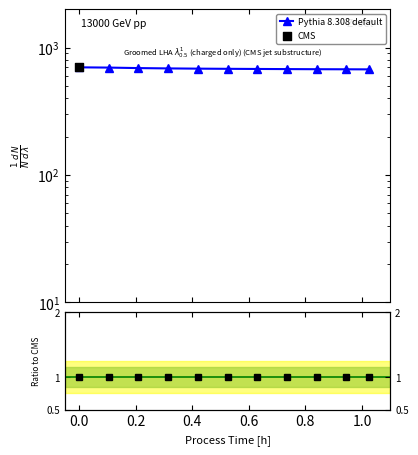

Which series has the largest Y range (max minus min)?

Pythia 8.308 default